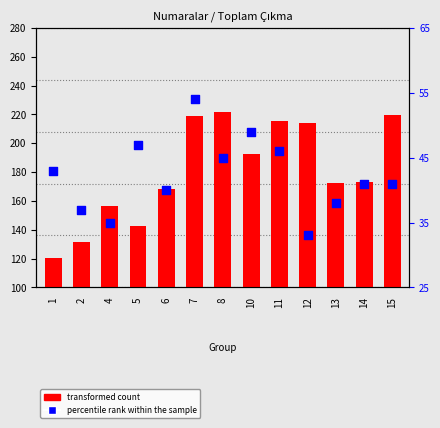

Which series reaches the maximum Y coordinate?

transformed count